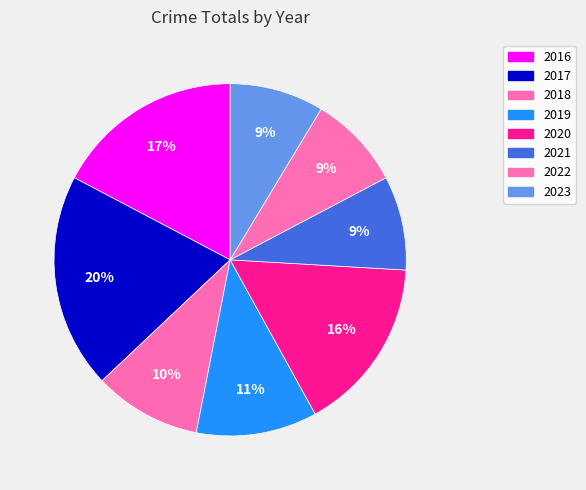

What is the smallest slice in the pie chart?

2021